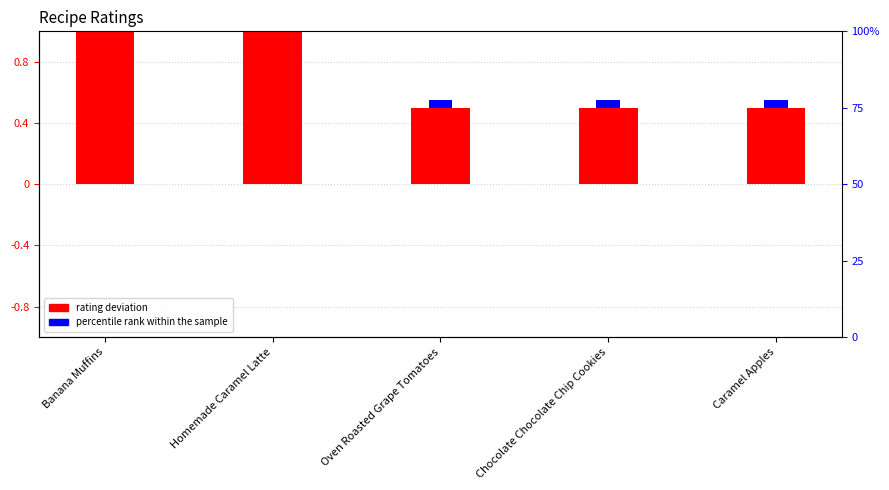

Does the chart contain stacked bars?

No